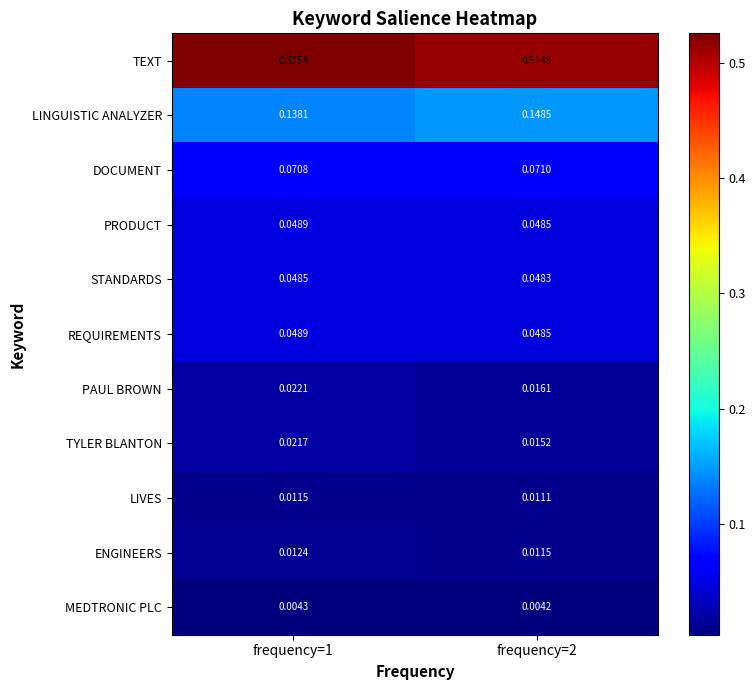

Which series has the largest range (max minus min)?

TEXT